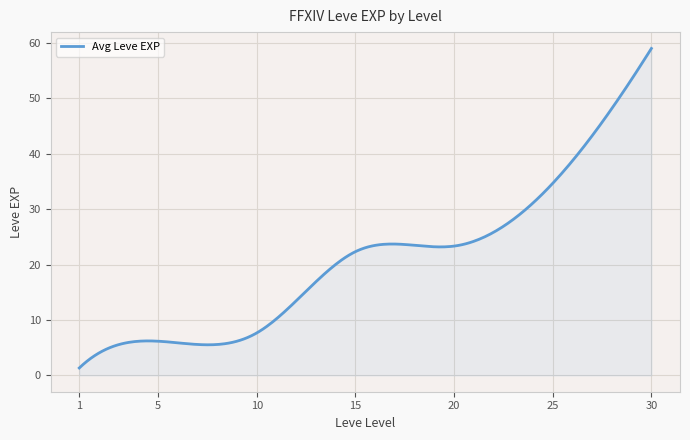

What is the maximum value shown in the chart?

59.0